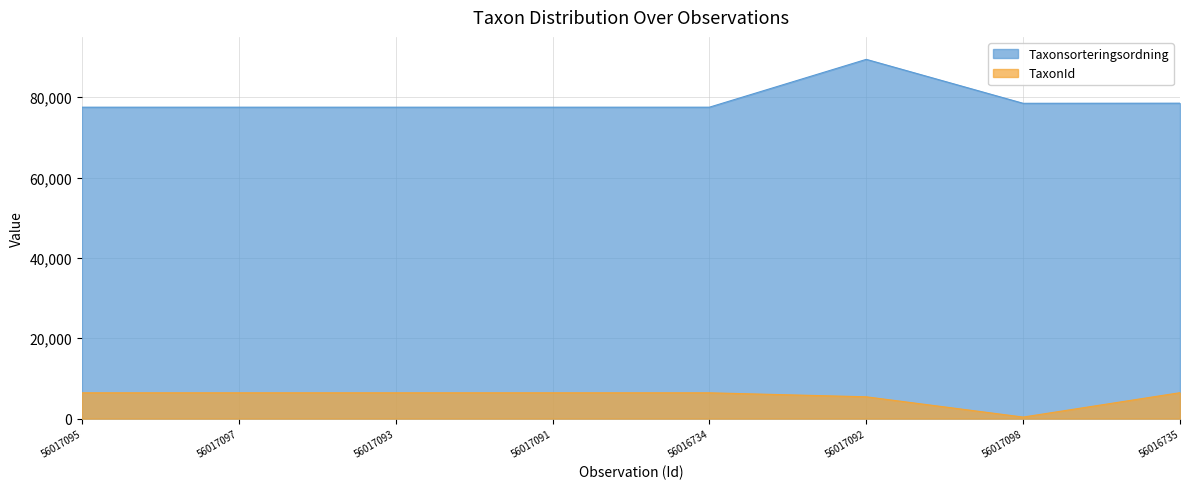

What position from the right is 56016735?

1